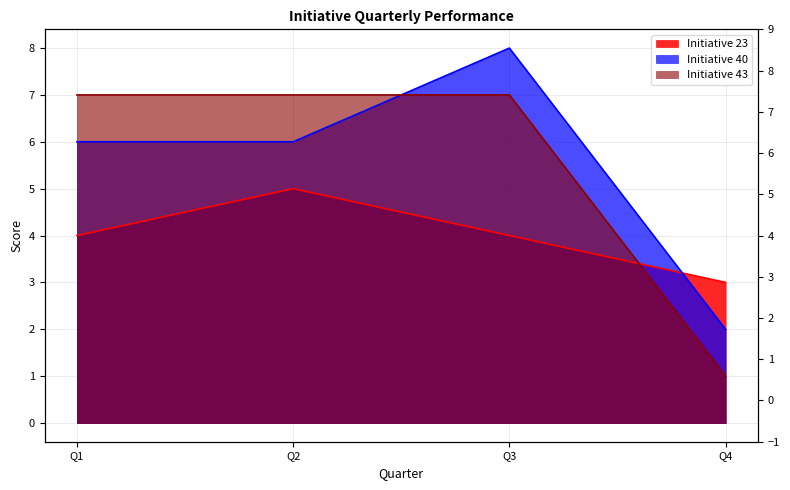

The Initiative 40 series shows 8 at Q3. True or false?

True